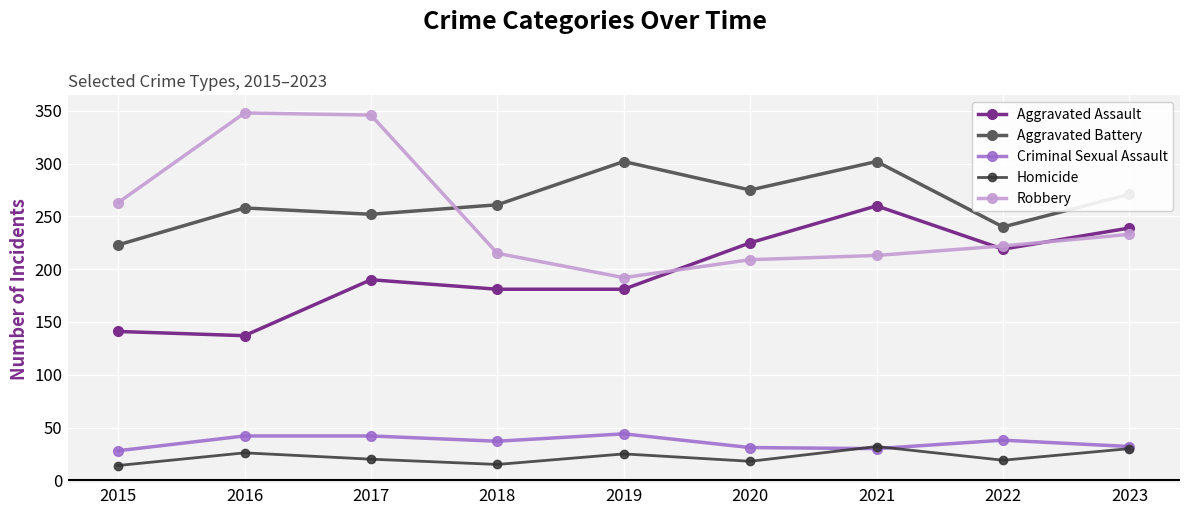

Which category has the lowest value in the Aggravated Assault series?

2016